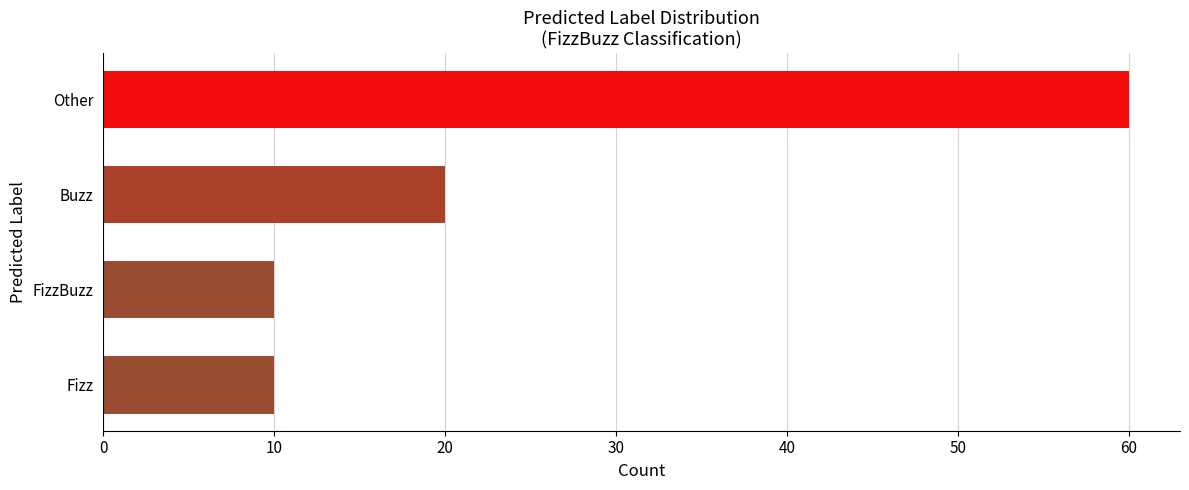

Where is the data nearest to the value 35?

Buzz